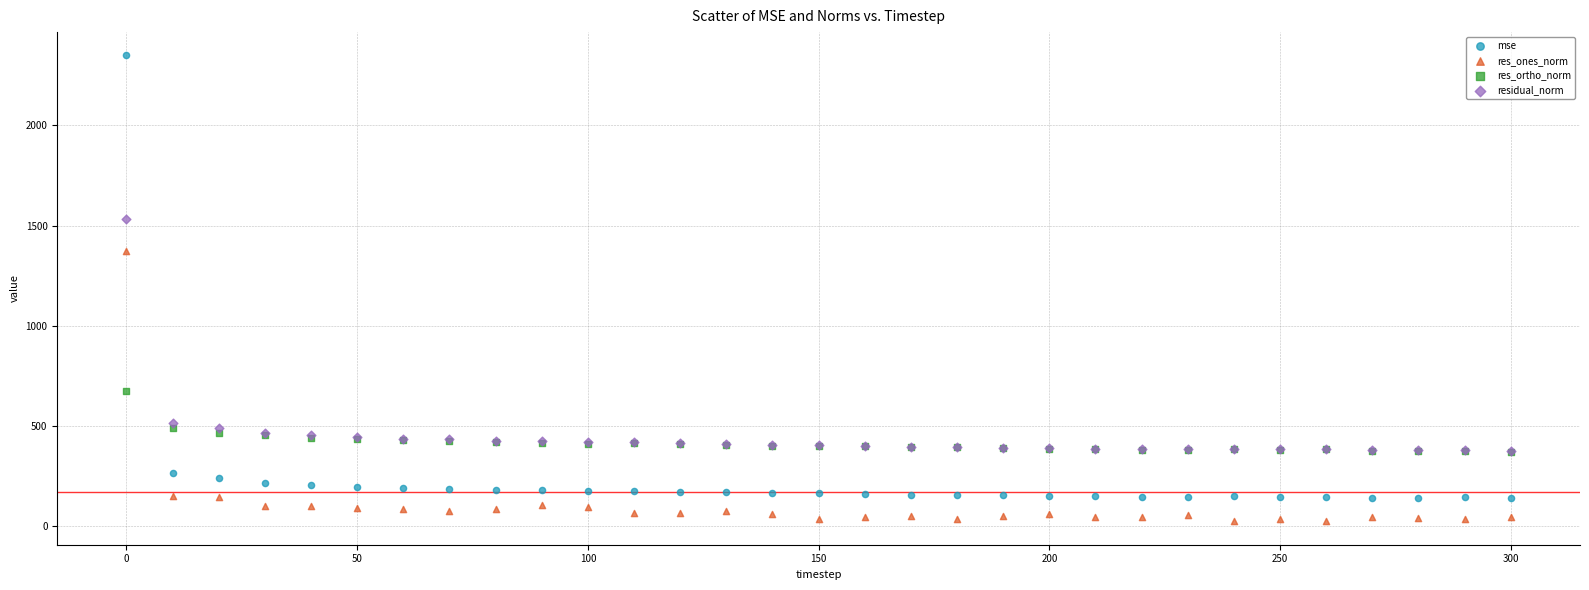

Across all series, what Y value is closest to 1186?

1374.9